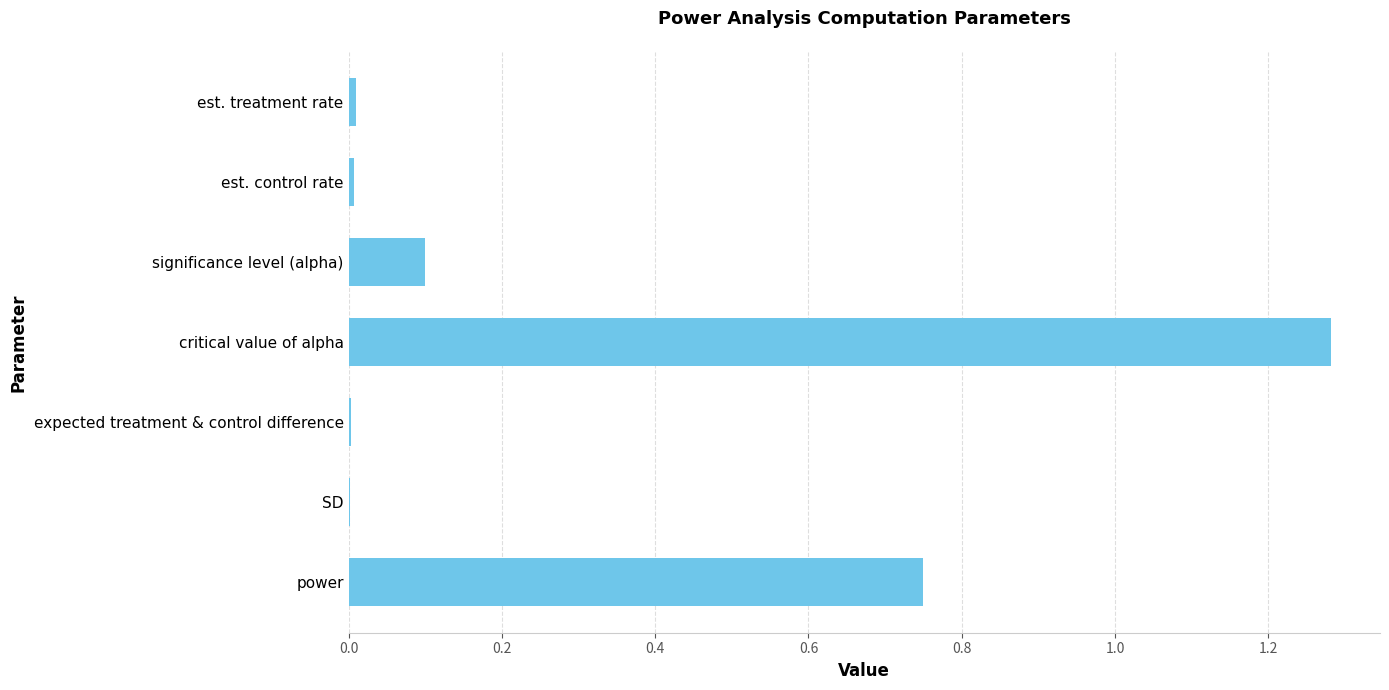

The chart shows a value of 1.8 at critical value of alpha. True or false?

False